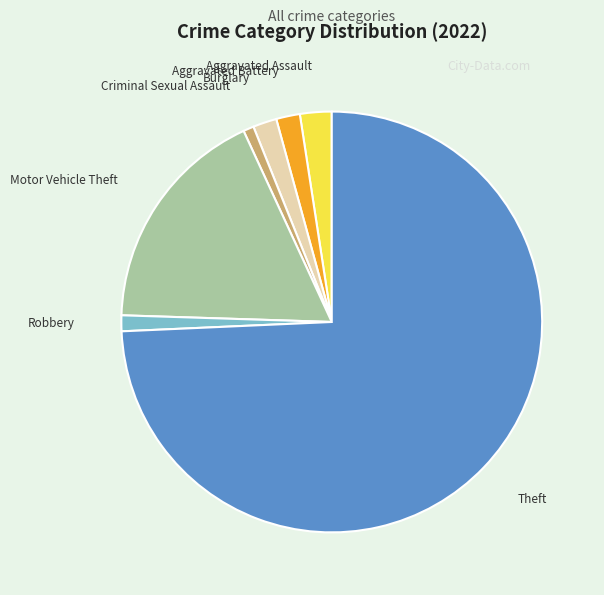

Does Robbery represent more than half of the total?

No